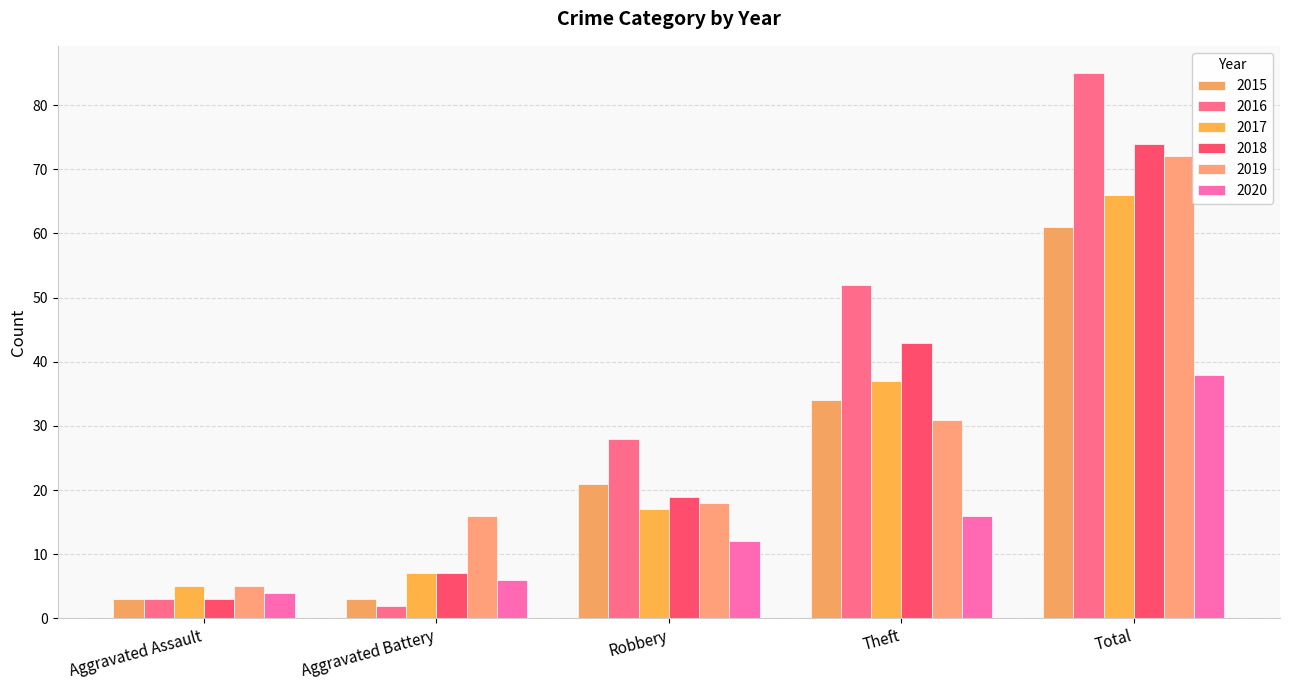

What is the spread (max minus min) of values at Aggravated Assault?

2